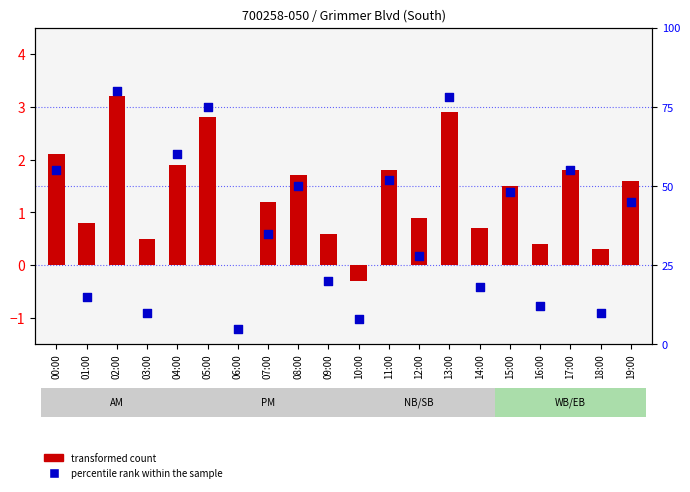

Which has a higher value, 00:00 or 17:00?

00:00